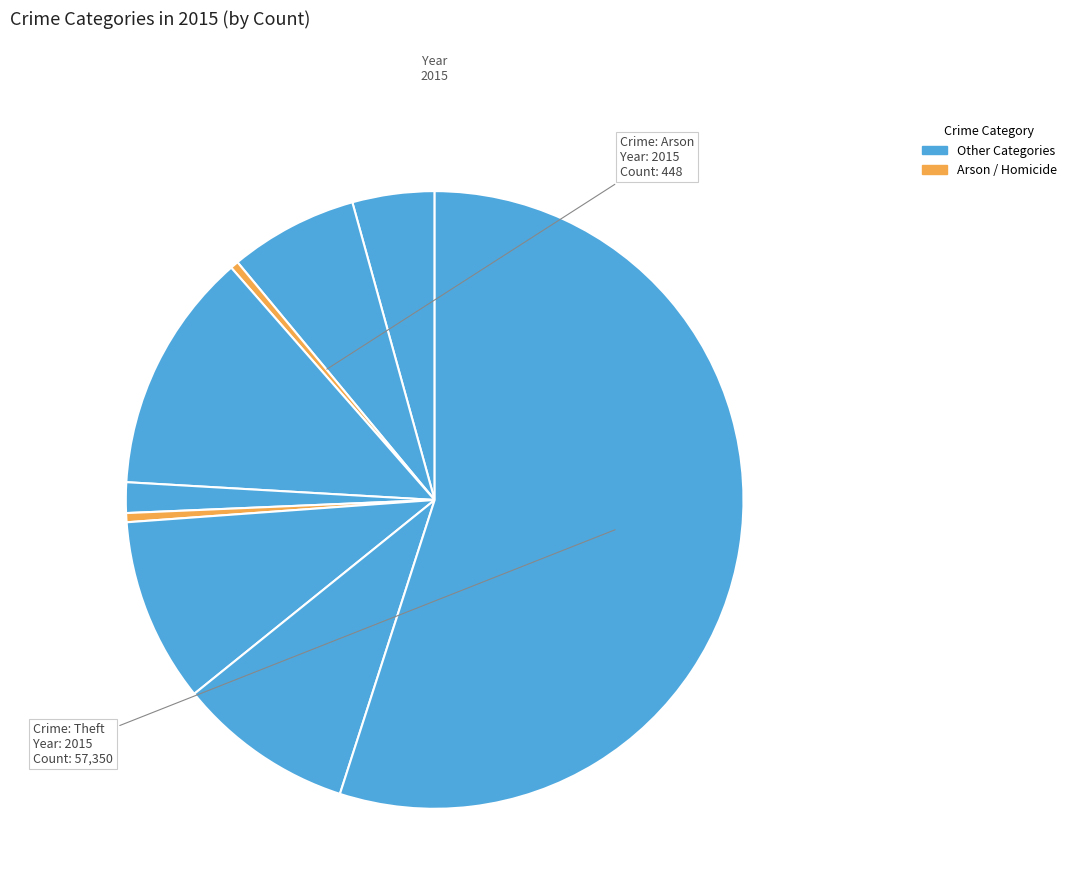

How many slices are in this pie chart?

9